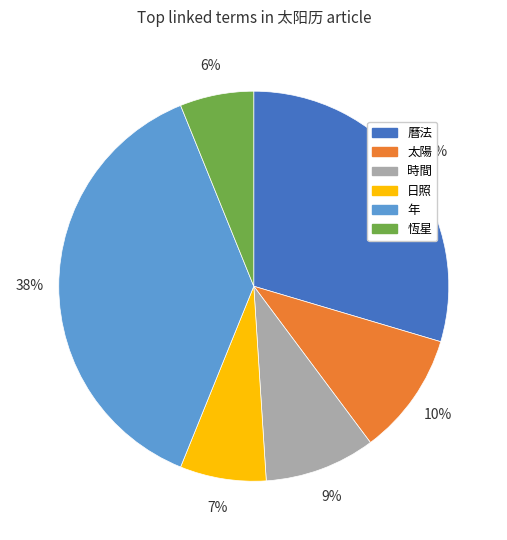

Combined, do 年 and 曆法 account for over 50%?

Yes